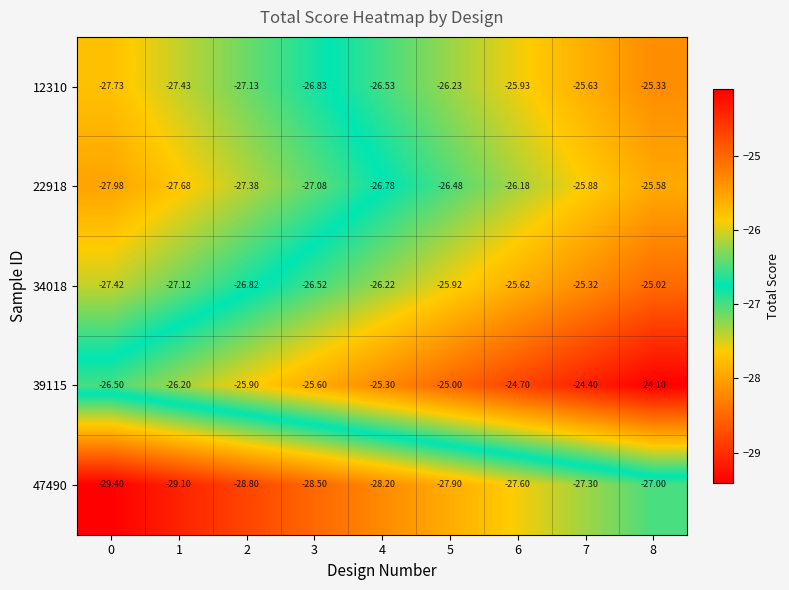

Is the value of 47490 at 5 greater than the value of 39115 at 6?

No